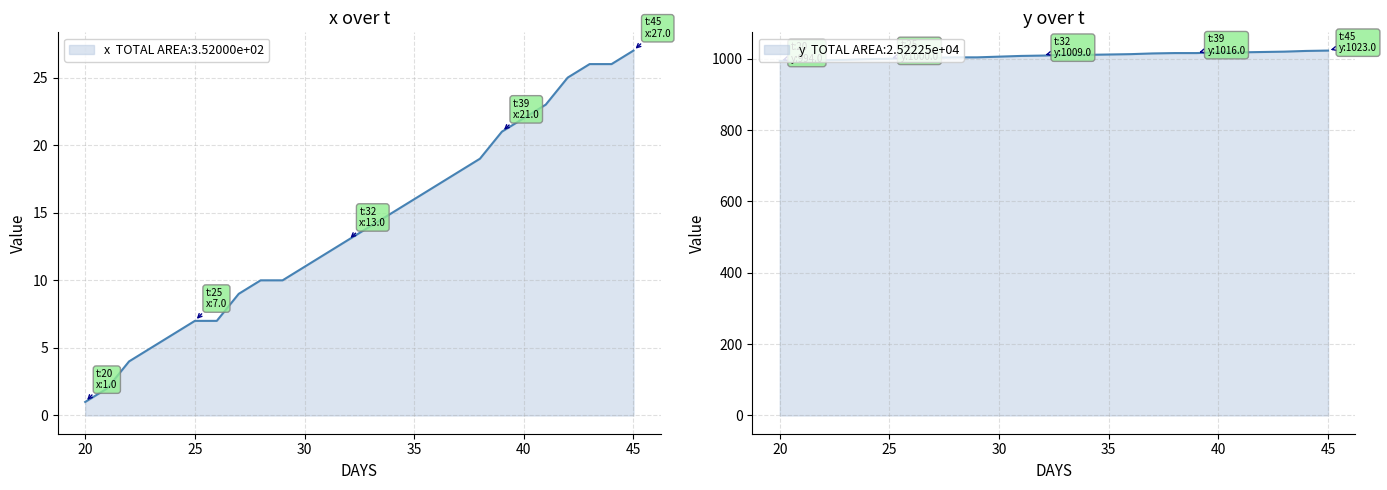

What is the value of the x point at the 17th from the left?

17